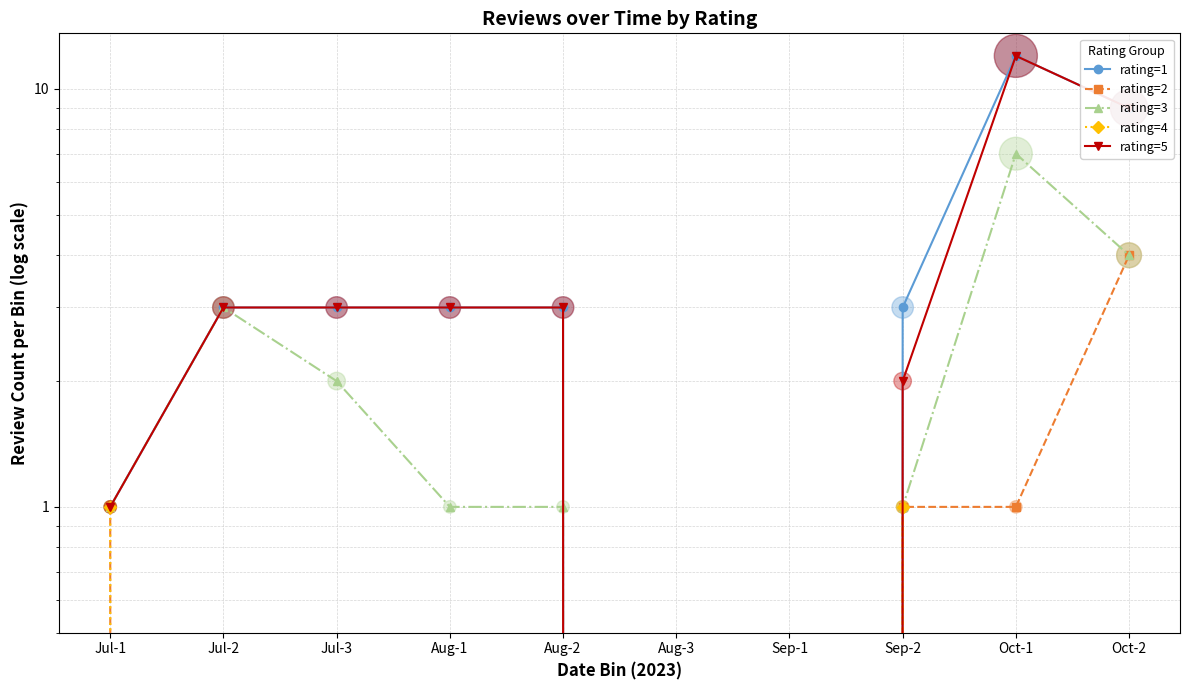

Which series has the largest total across all categories?

rating=1